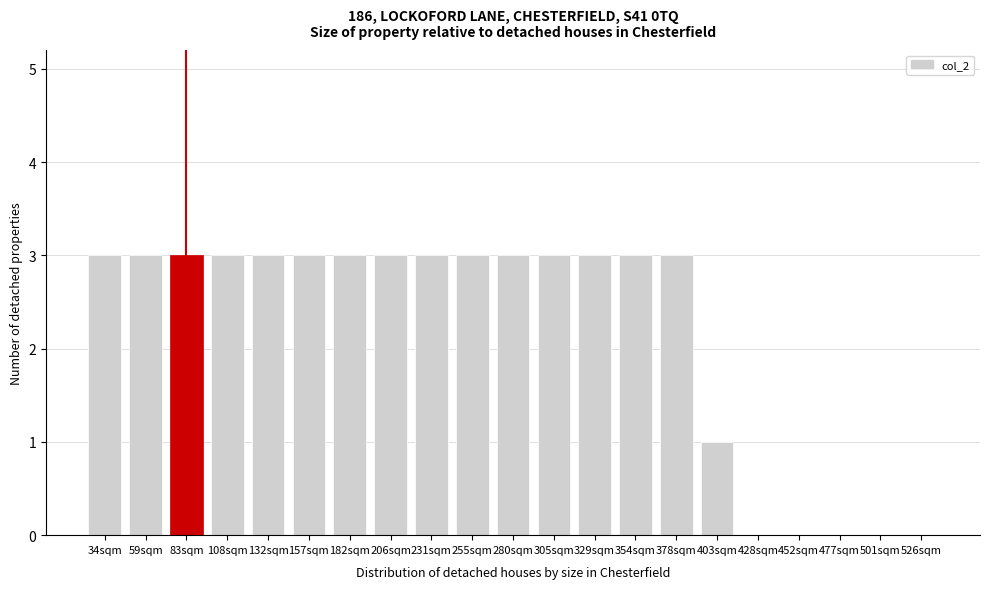

Reading right to left, list all the values displayed in this chart.

526sqm=0	501sqm=0	477sqm=0	452sqm=0	428sqm=0	403sqm=1	378sqm=3	354sqm=3	329sqm=3	305sqm=3	280sqm=3	255sqm=3	231sqm=3	206sqm=3	182sqm=3	157sqm=3	132sqm=3	108sqm=3	83sqm=3	59sqm=3	34sqm=3